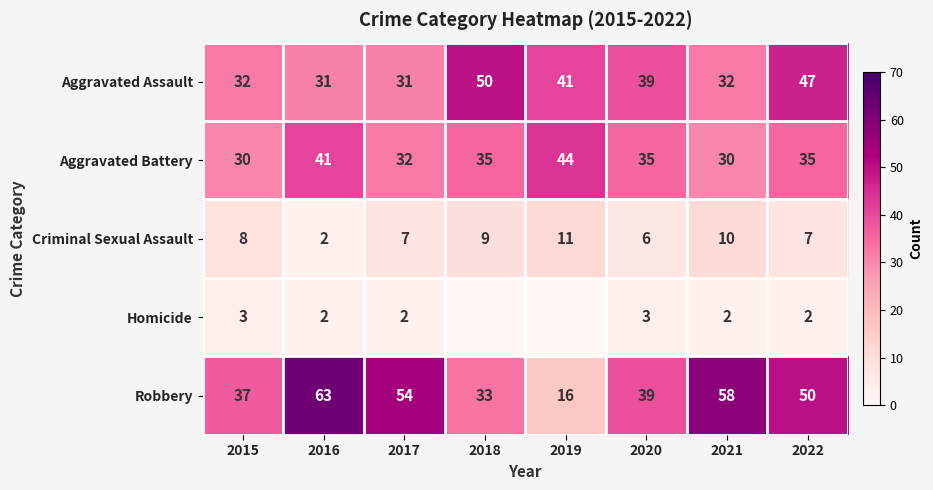

The value of Robbery at 2022 is 50. True or false?

True